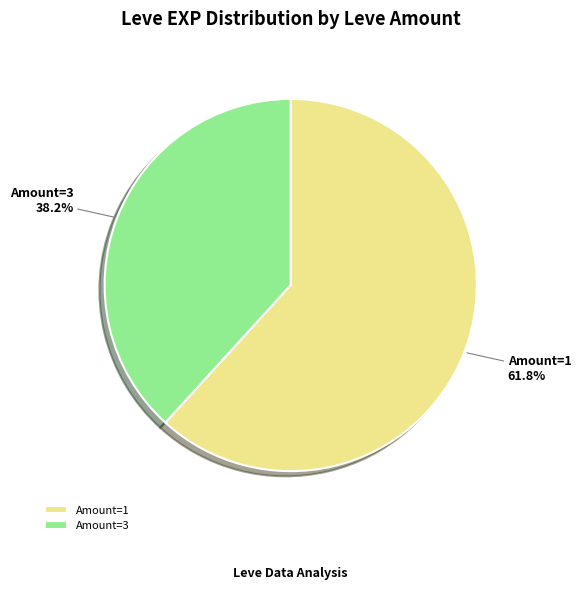

What is the smallest slice in the pie chart?

Amount=3